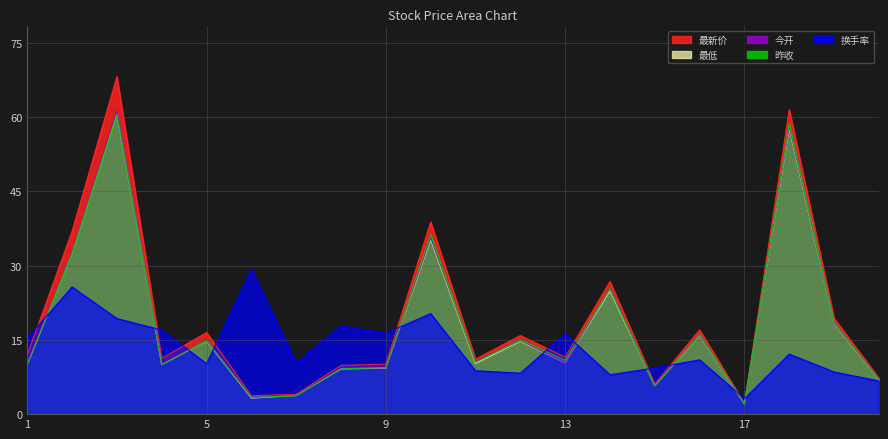

What is the minimum value for 今开?

2.1